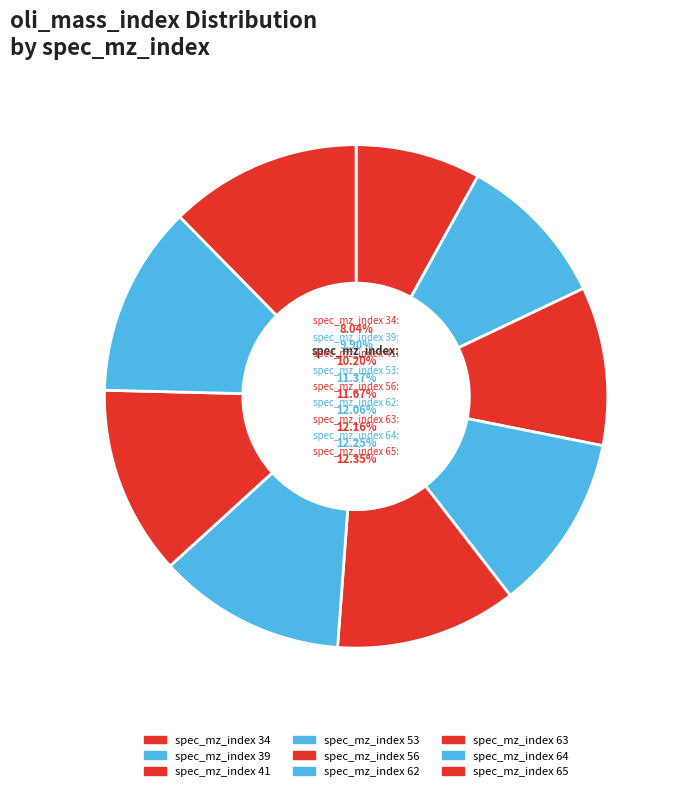

Which slice is the smallest?

34